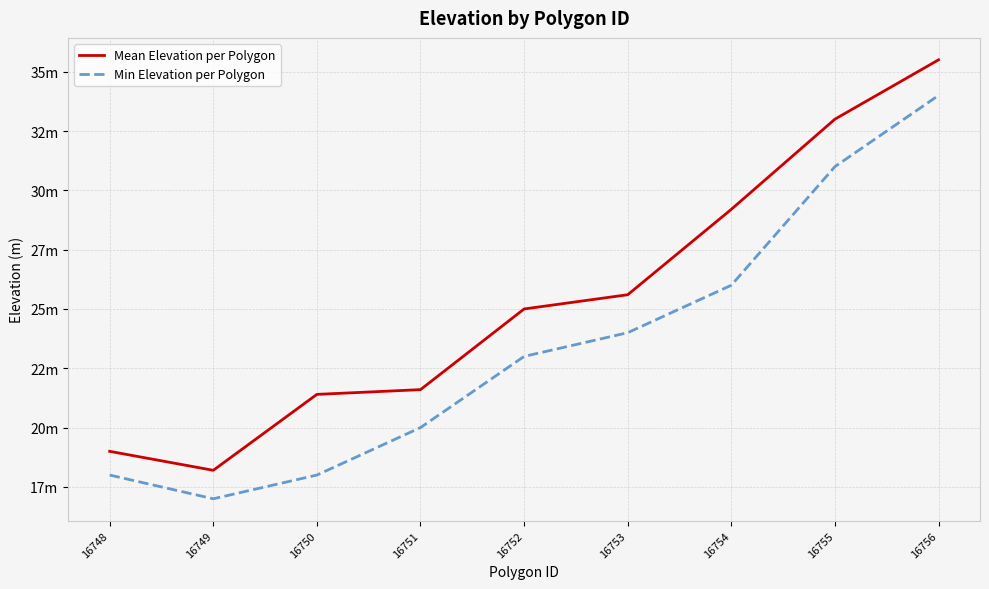

Which label corresponds to the smallest value in the chart?

16749